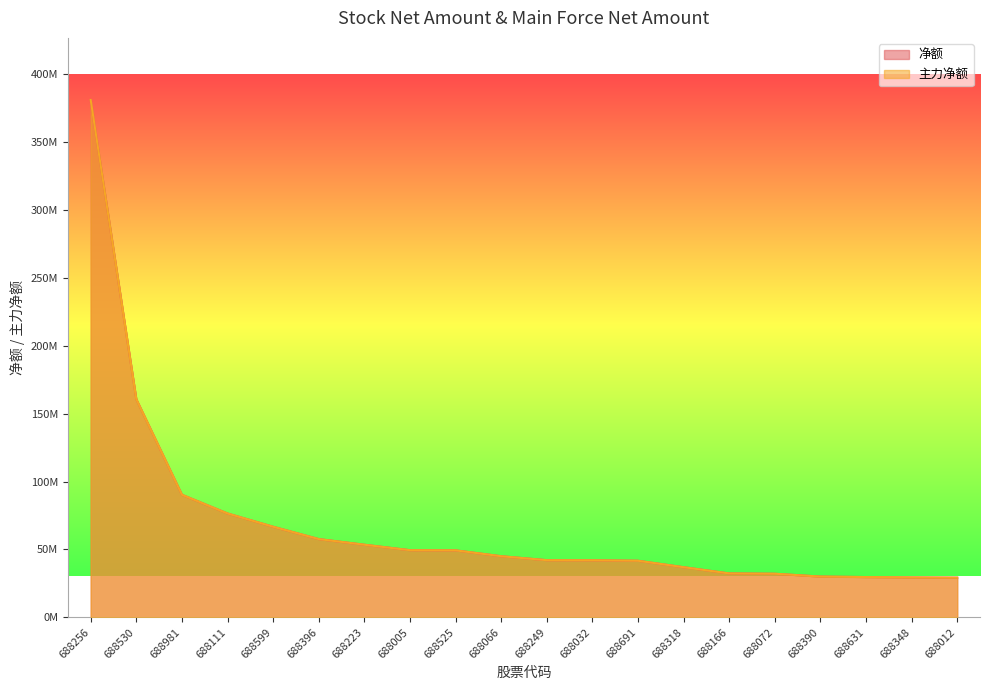

What is the label of the 1st point from the left?

688256